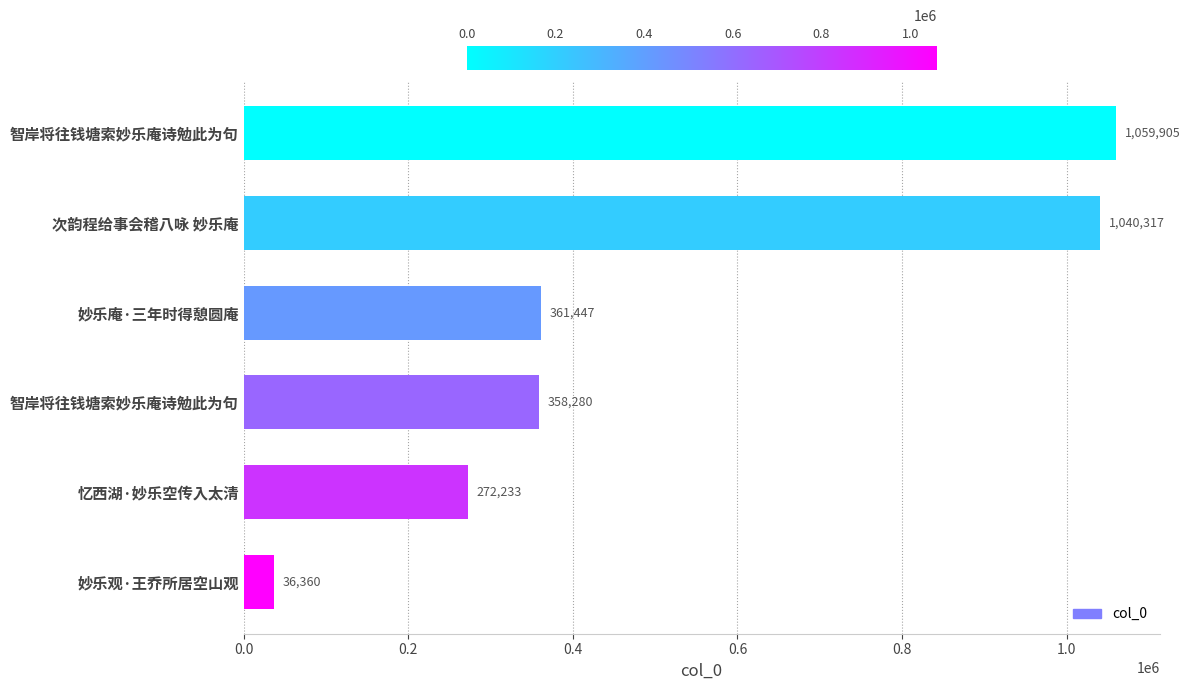

What is the difference between the maximum and minimum values?

1023545